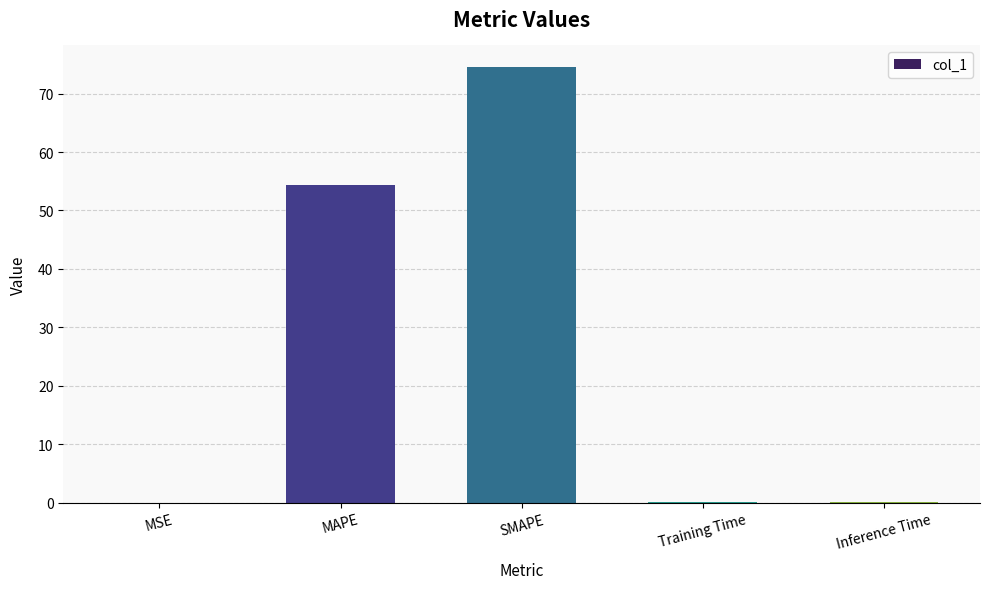

The chart shows a value of 0.0 at Training Time. True or false?

True